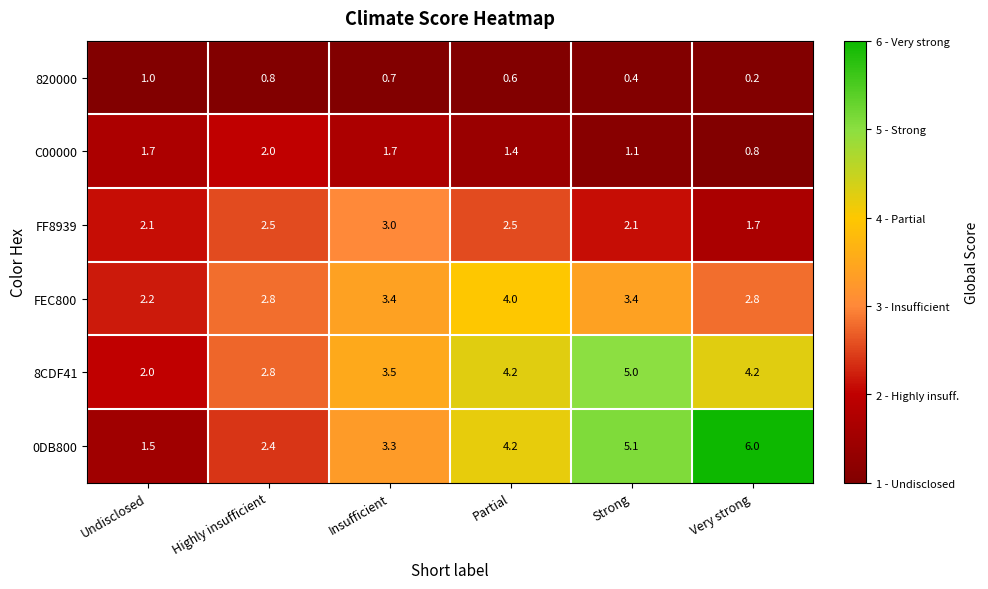

What is the difference between the highest and lowest values at Undisclosed?

1.2